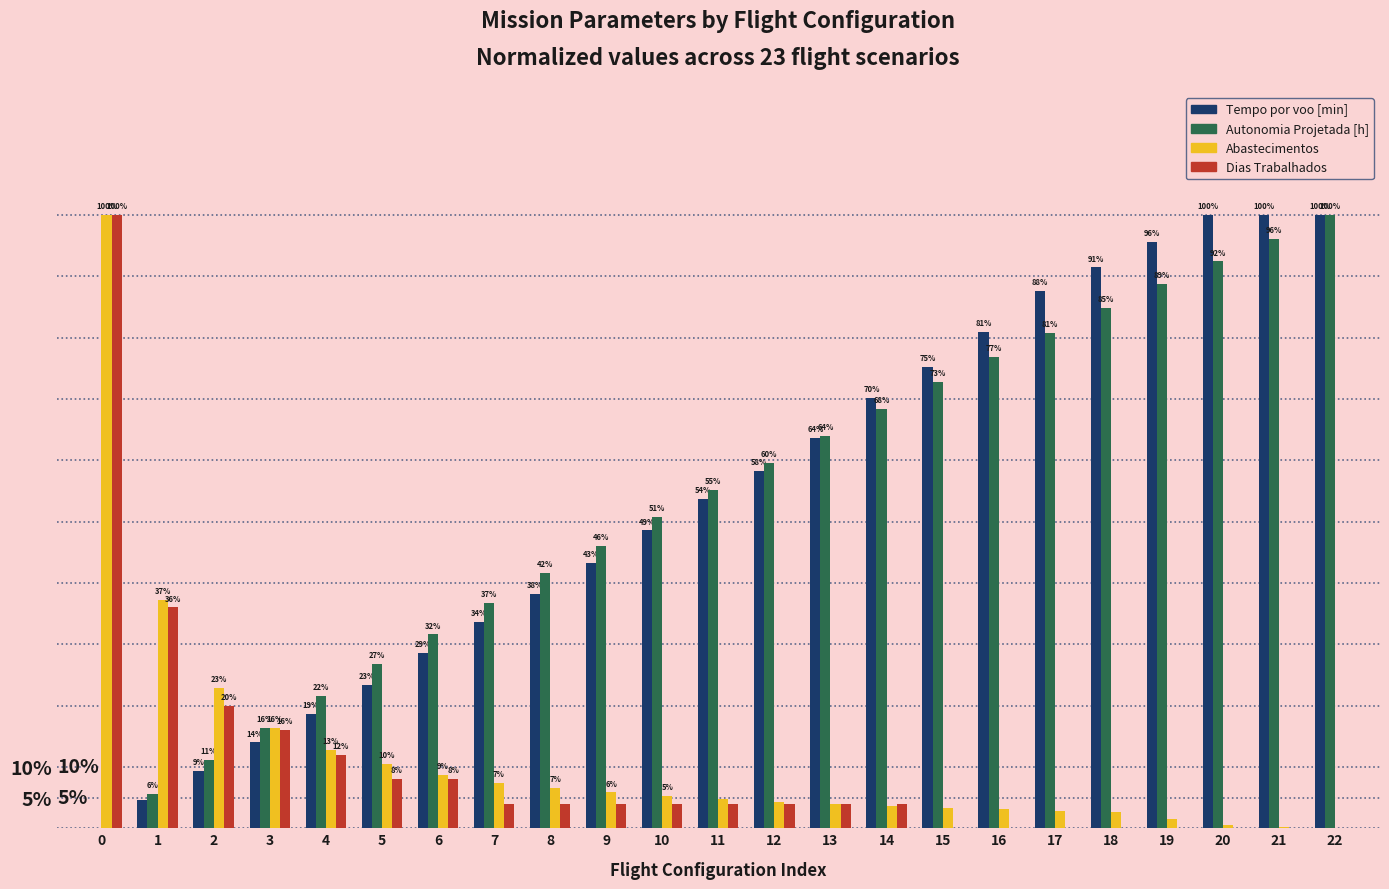

Is it true that Autonomia Projetada [h] equals 50.8 at 10?

True